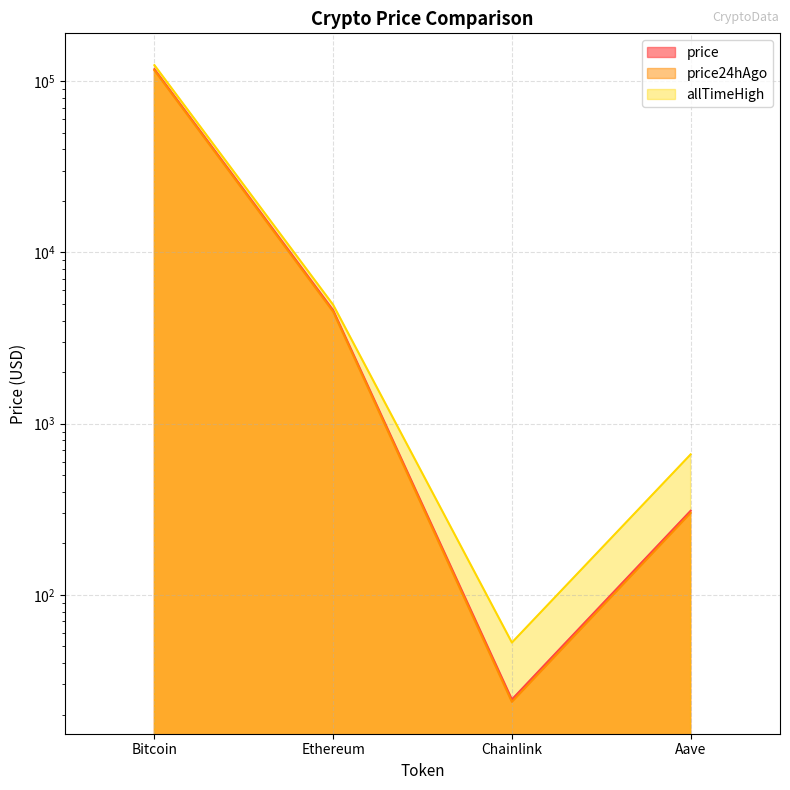

What is the value of the allTimeHigh point at the 2nd from the left?

4946.1